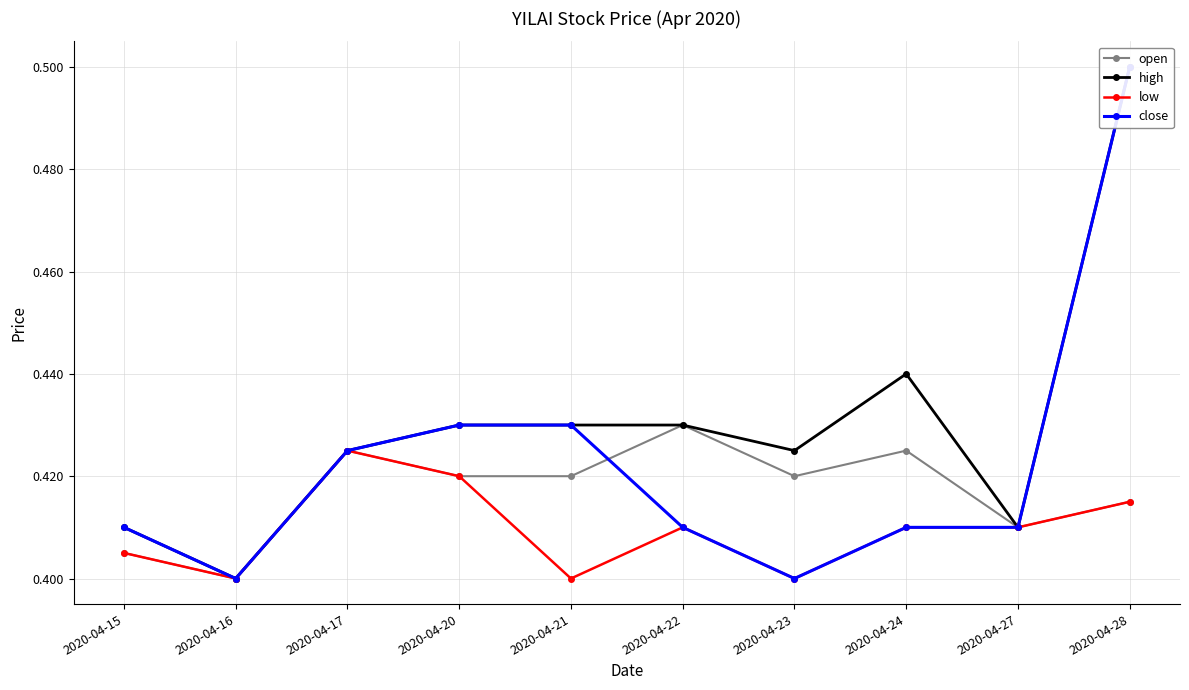

How many distinct data groups are displayed?

4